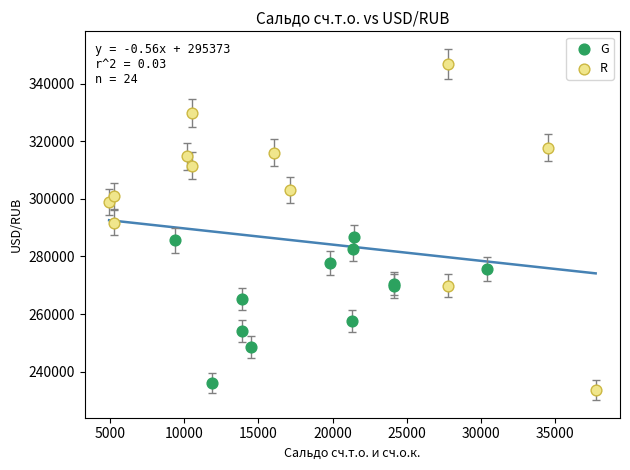

Which series reaches the maximum Y coordinate?

R